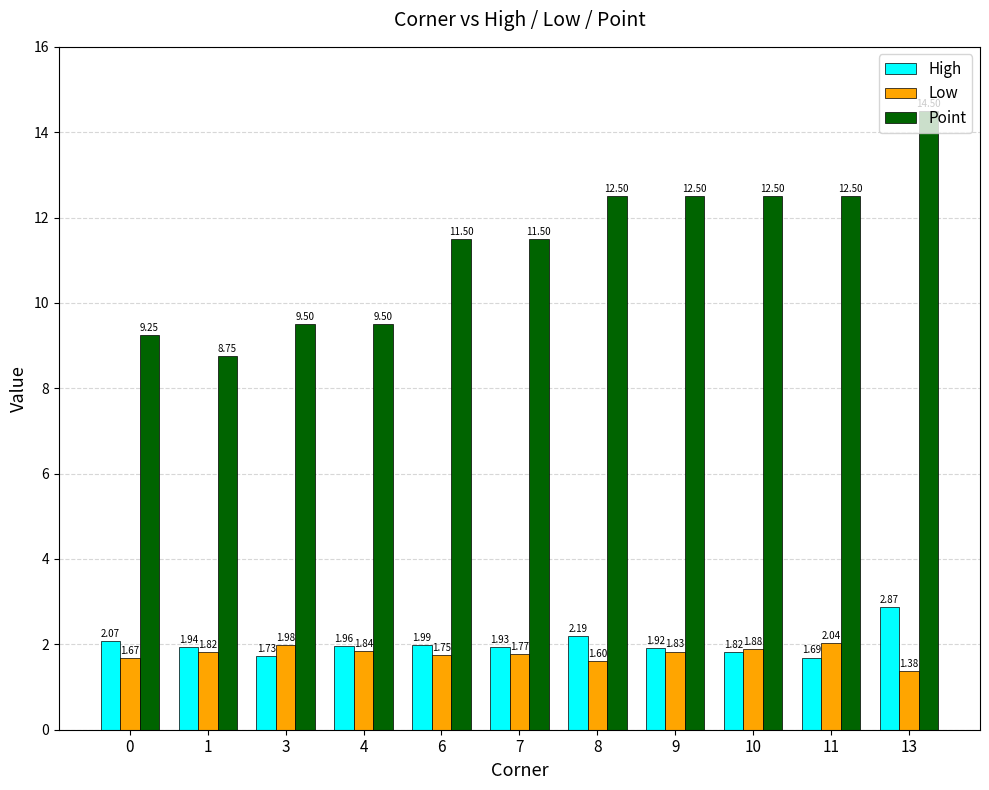

What is the difference between the highest and lowest values at 8?

10.9